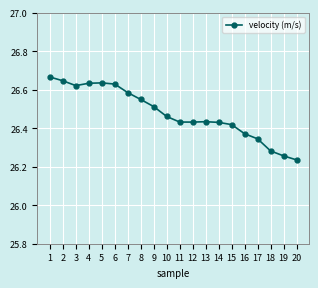

True or false: the data shows 7.9 at 12.

False